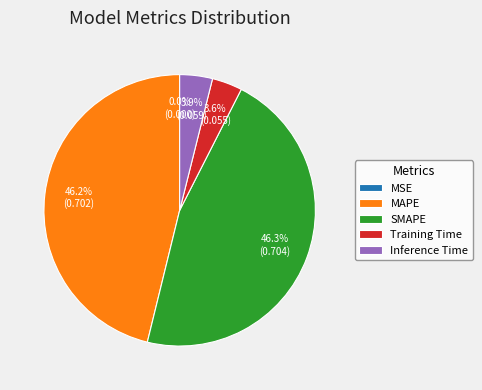

Does MAPE account for over 50% of the chart?

No